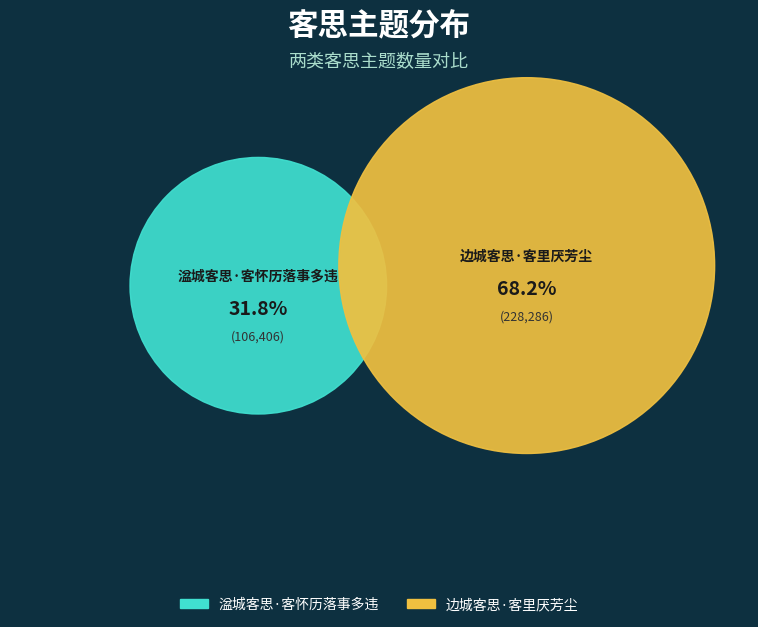

To the nearest percent, what is the difference between the largest and smallest slice percentages?

36%